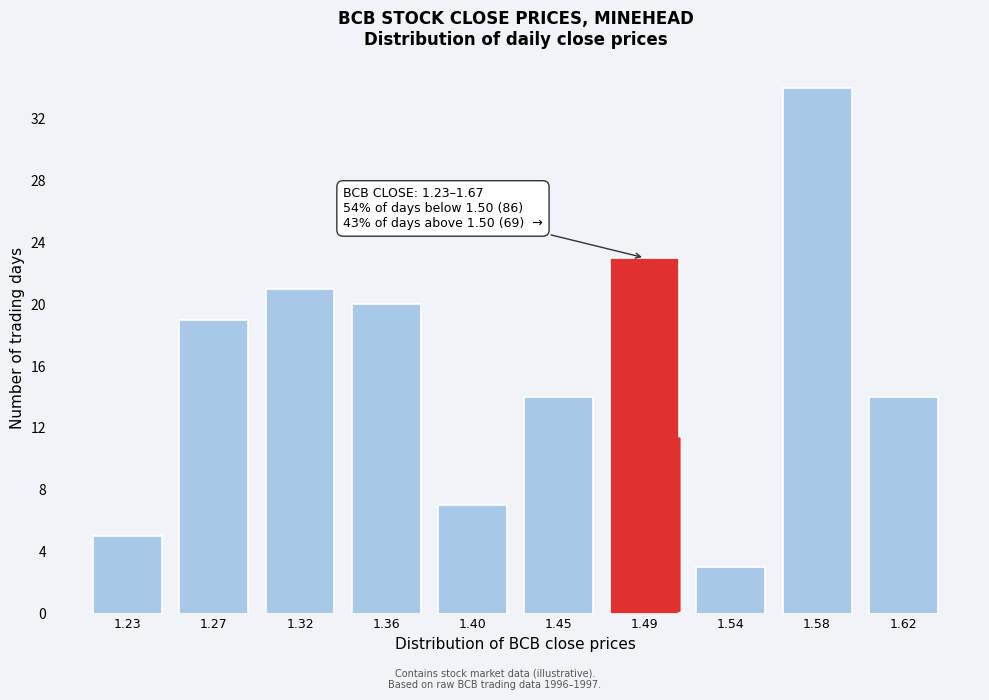

Reading left to right, transcribe all the data shown in this chart.

1.23=5	1.27=19	1.32=21	1.36=20	1.40=7	1.45=14	1.49=23	1.54=3	1.58=34	1.62=14